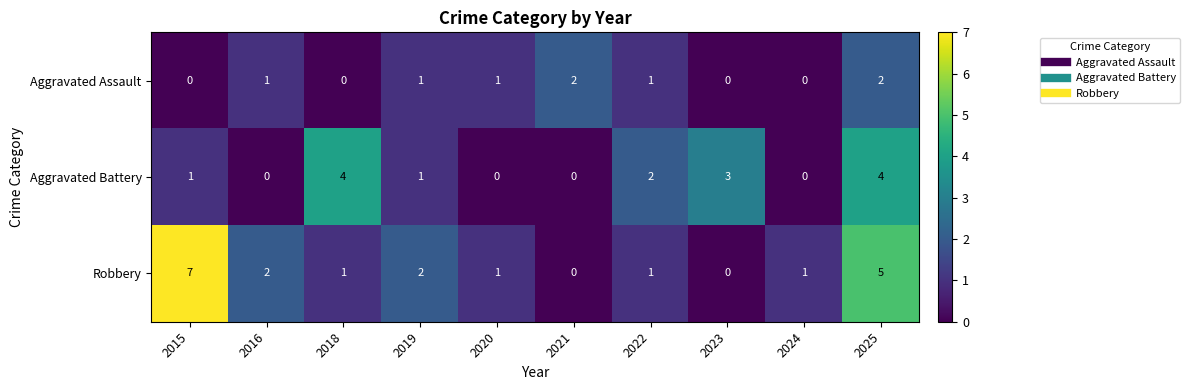

Rank the series by their maximum value, from highest to lowest.

Robbery, Aggravated Battery, Aggravated Assault